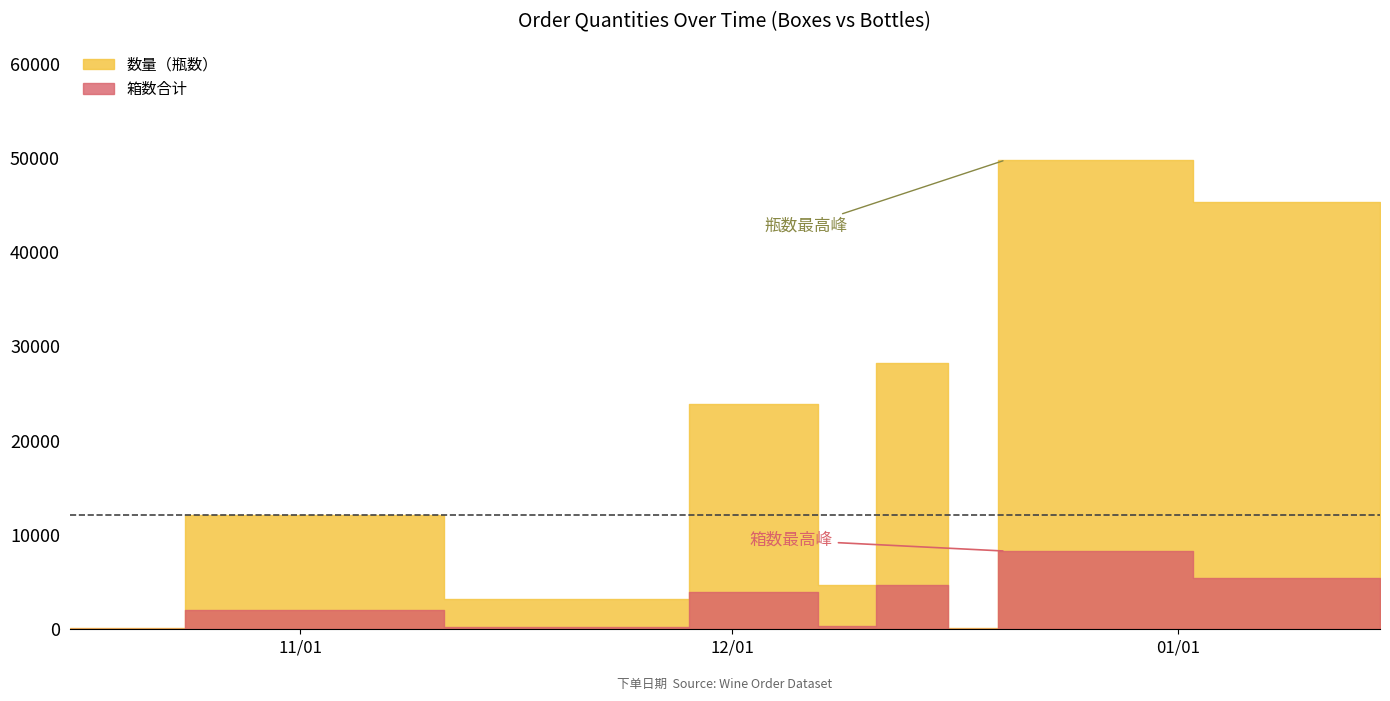

What is the label of the 1st point from the right?

2020-01-15